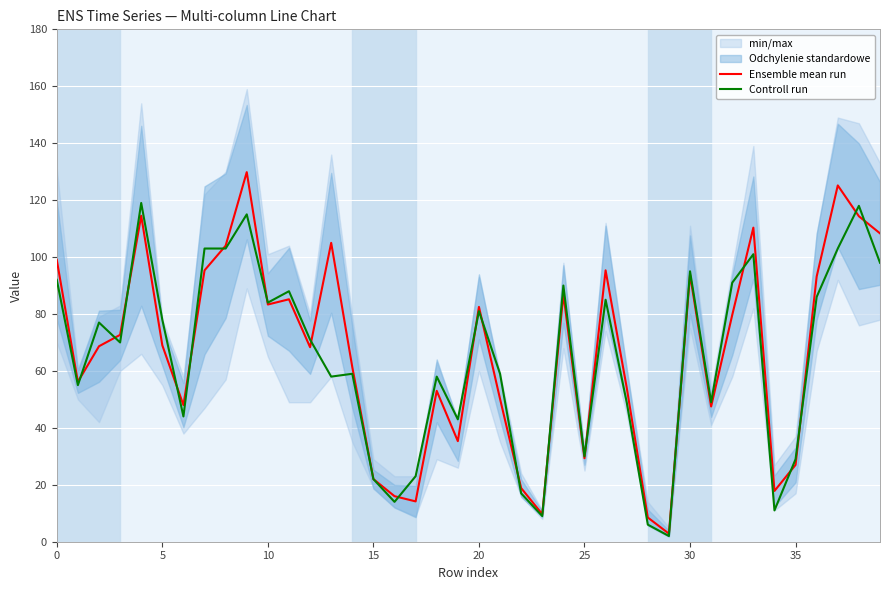

After their last crossing, which series has the higher values: Controll run or Ensemble mean run?

Ensemble mean run